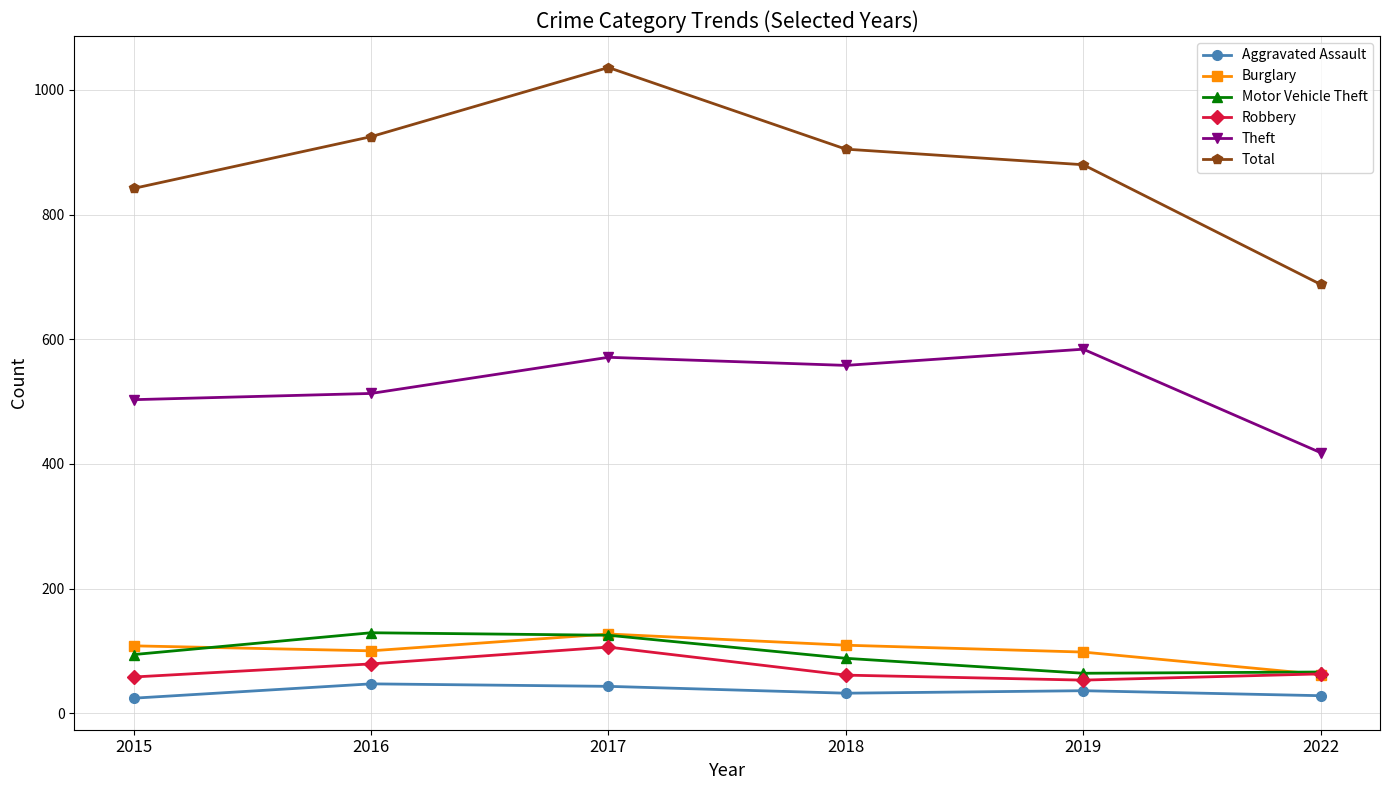

True or false: Motor Vehicle Theft has more than 0 interior local peaks.

True